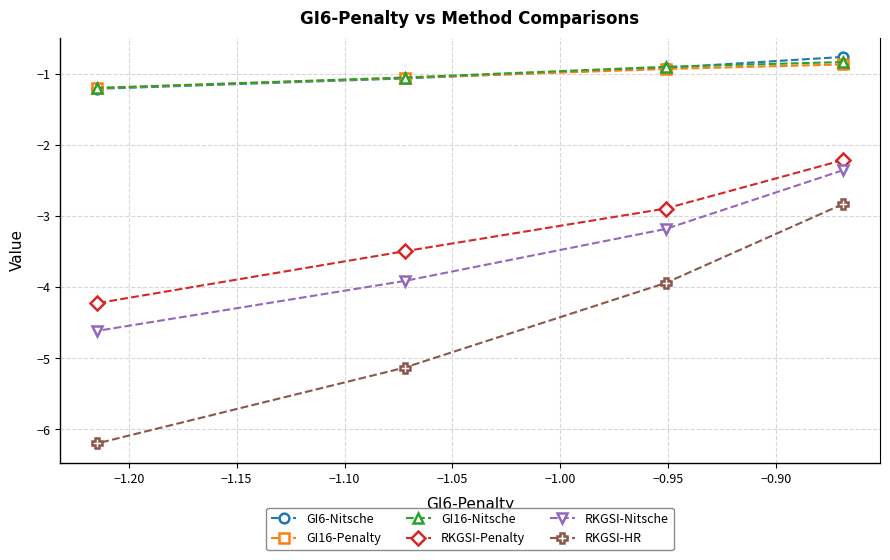

Reading right to left, extract all data points from this chart.

GI6-Nitsche: -0.8	-0.9	-1.1	-1.2
GI16-Penalty: -0.9	-0.9	-1.1	-1.2
GI16-Nitsche: -0.8	-0.9	-1.1	-1.2
RKGSI-Penalty: -2.2	-2.9	-3.5	-4.2
RKGSI-Nitsche: -2.4	-3.2	-3.9	-4.6
RKGSI-HR: -2.8	-3.9	-5.1	-6.2